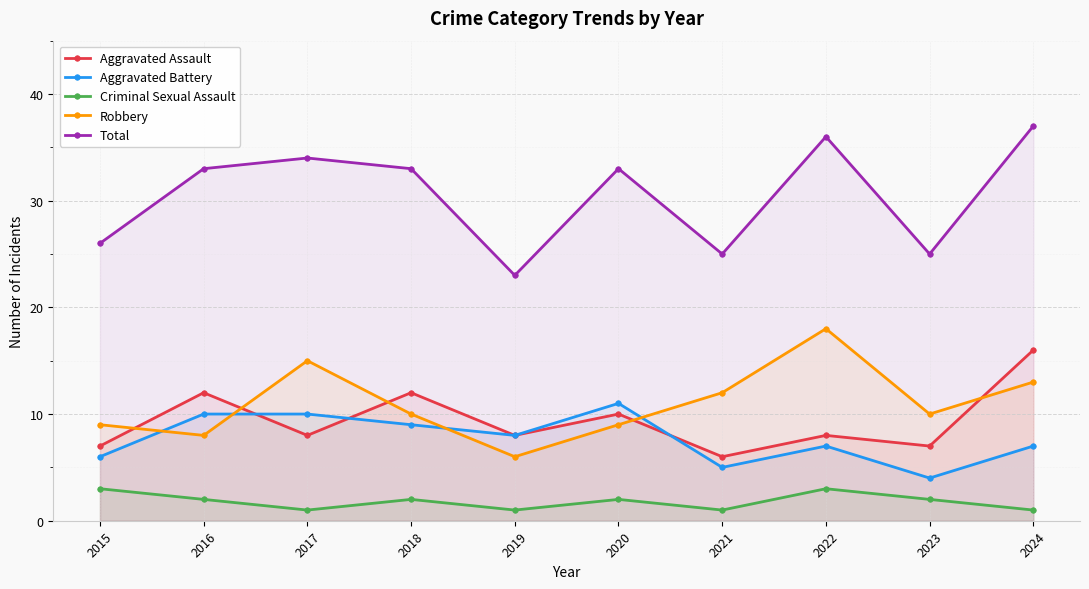

Does the chart display data point markers on the line(s)?

Yes